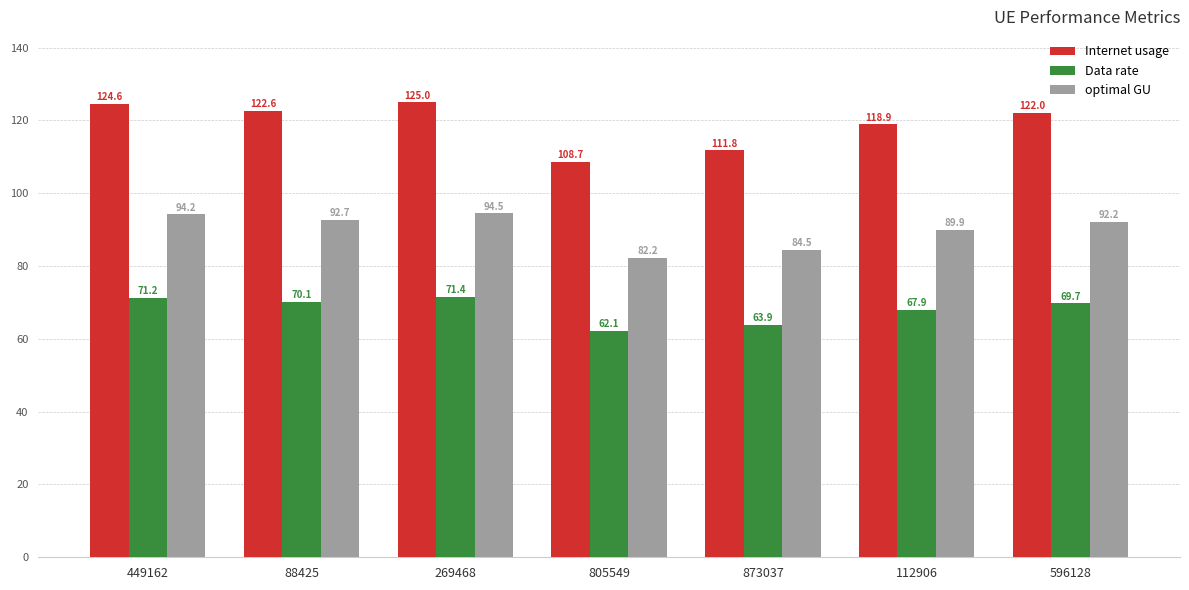

What is the approximate value of Internet usage at 873037?

111.8